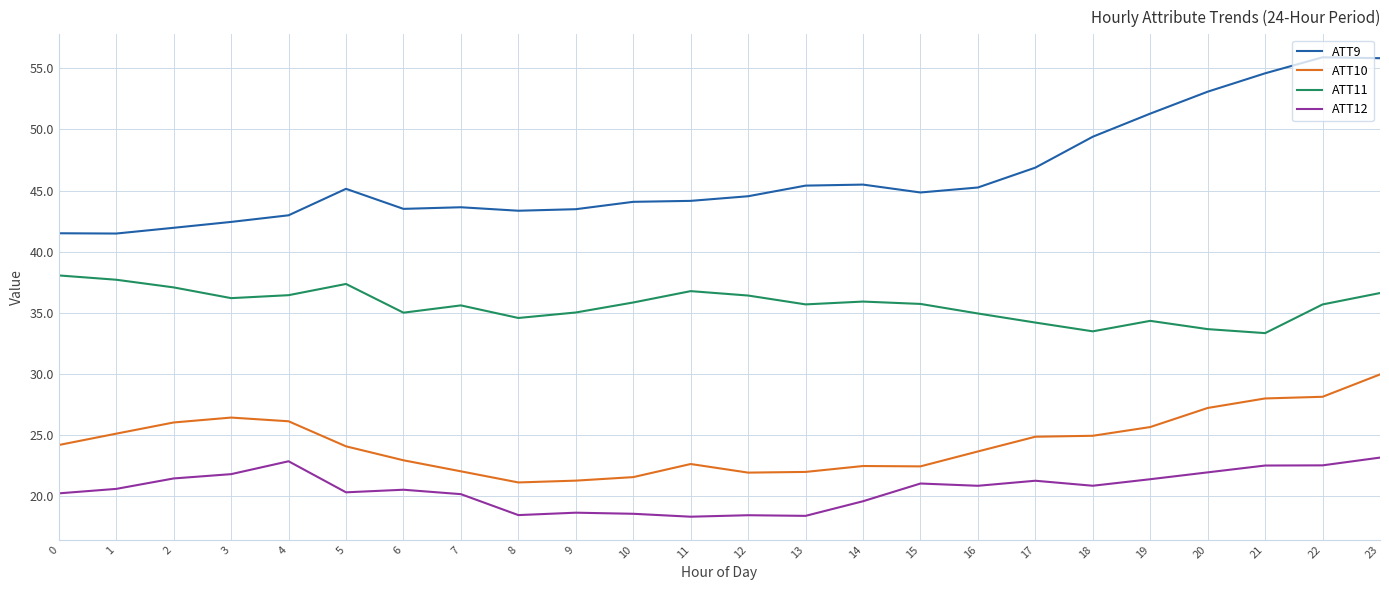

The ATT12 series shows 18.6 at 10. True or false?

True